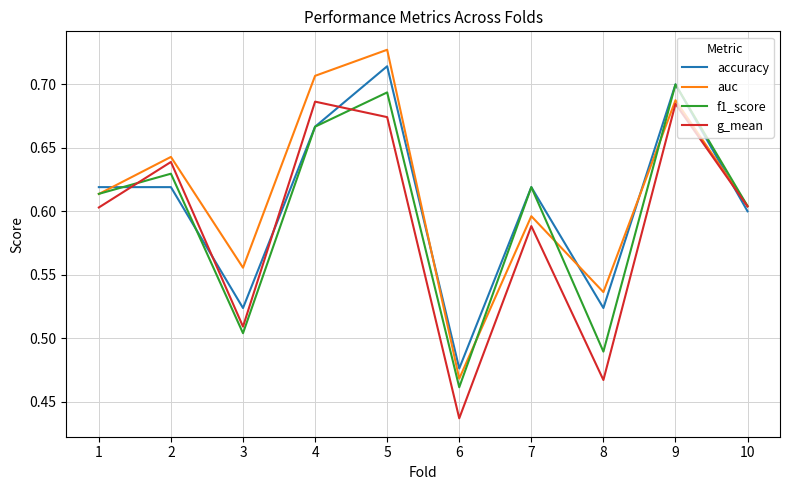

The value of f1_score at 7 is 0.1. True or false?

False